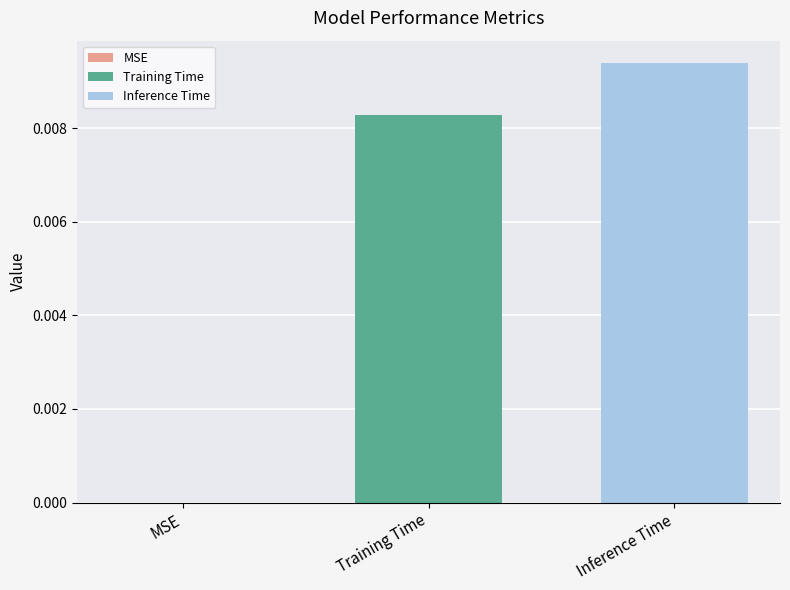

Count the number of categories in the chart.

1